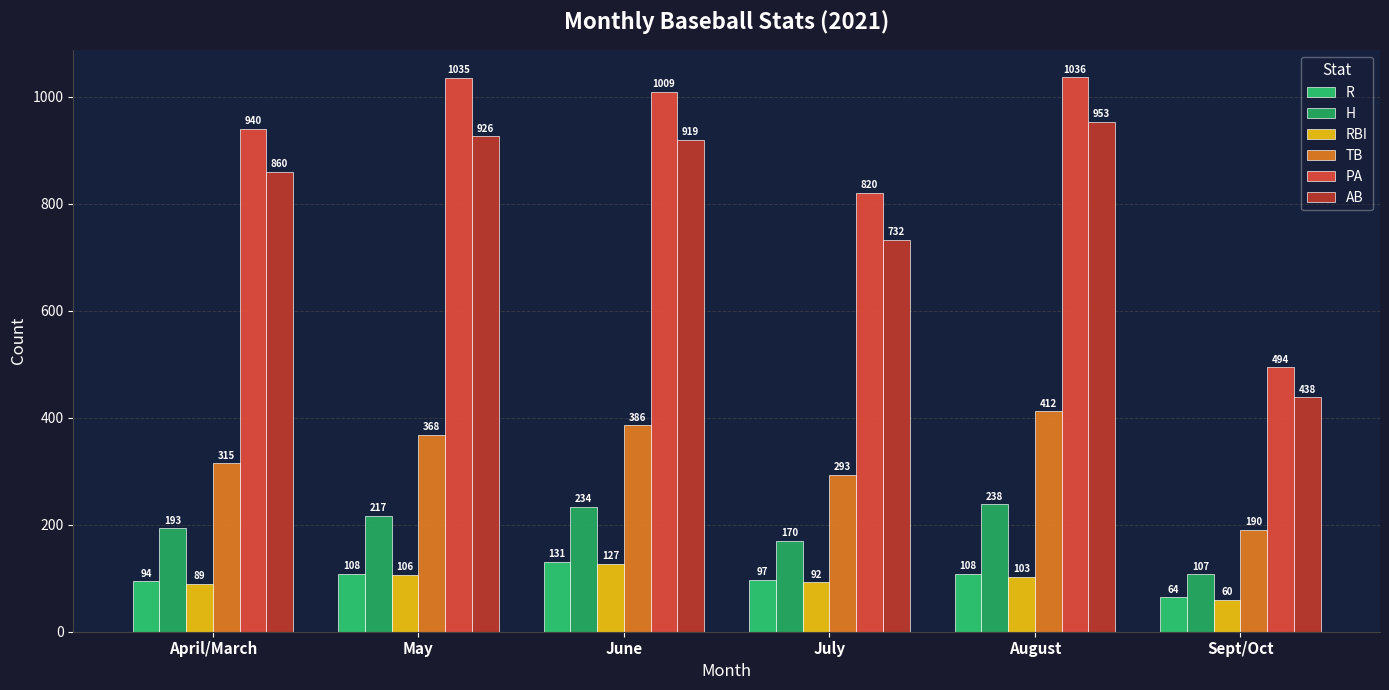

Is it true that H equals 217 at May?

True